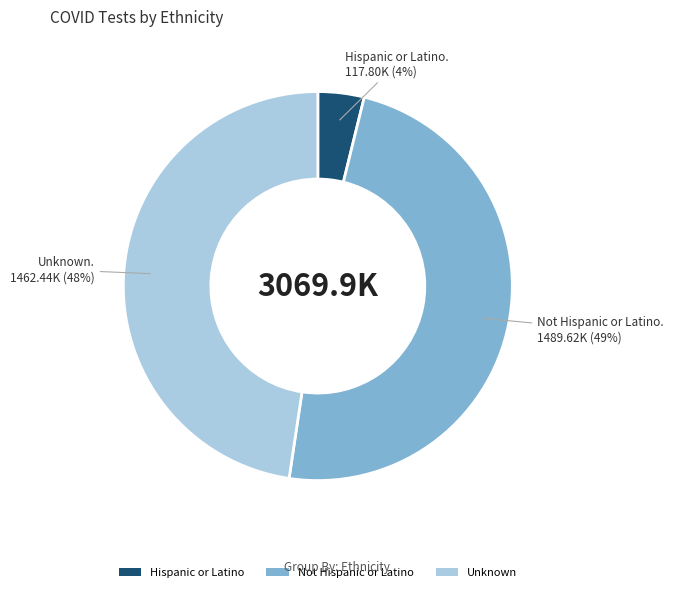

Combined, do Hispanic or Latino and Not Hispanic or Latino account for over 50%?

Yes